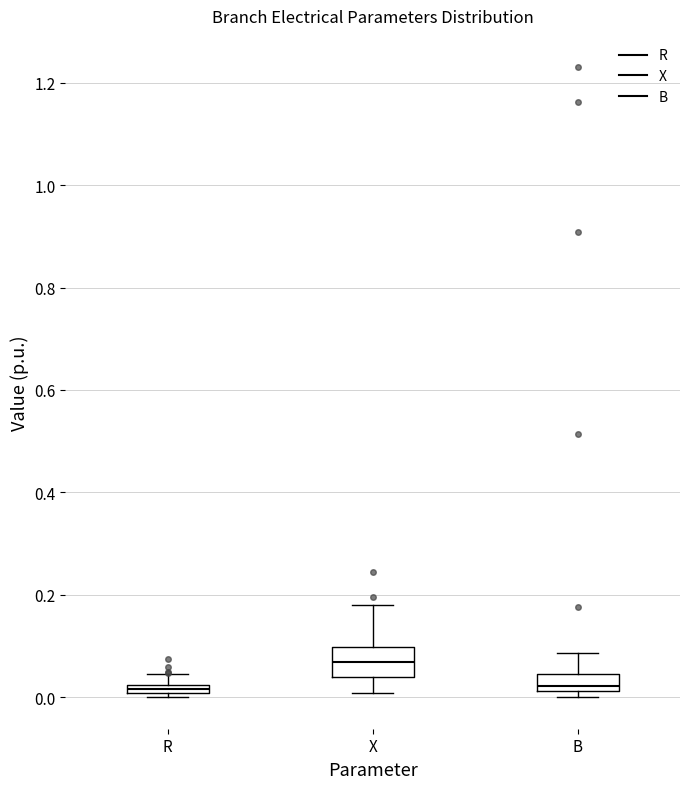

Which box is the tallest, from its lower edge to its upper edge?

X